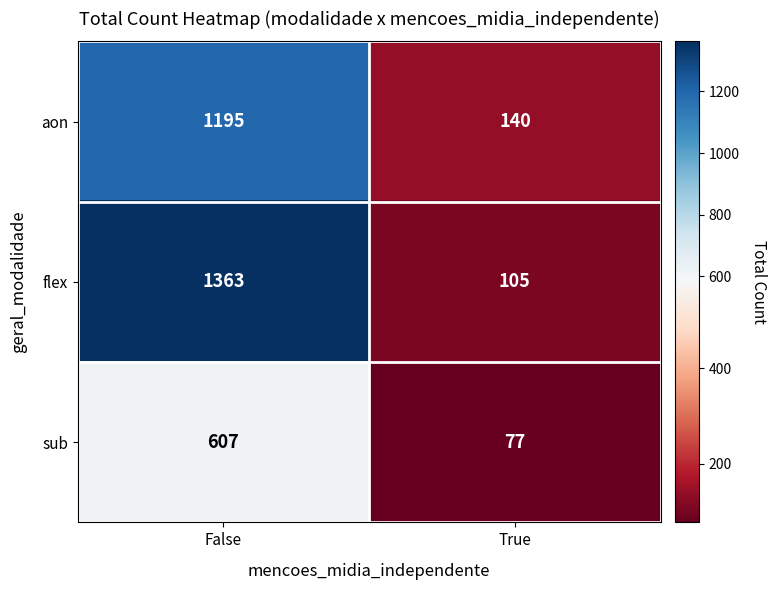

The value of flex at True is 161. True or false?

False